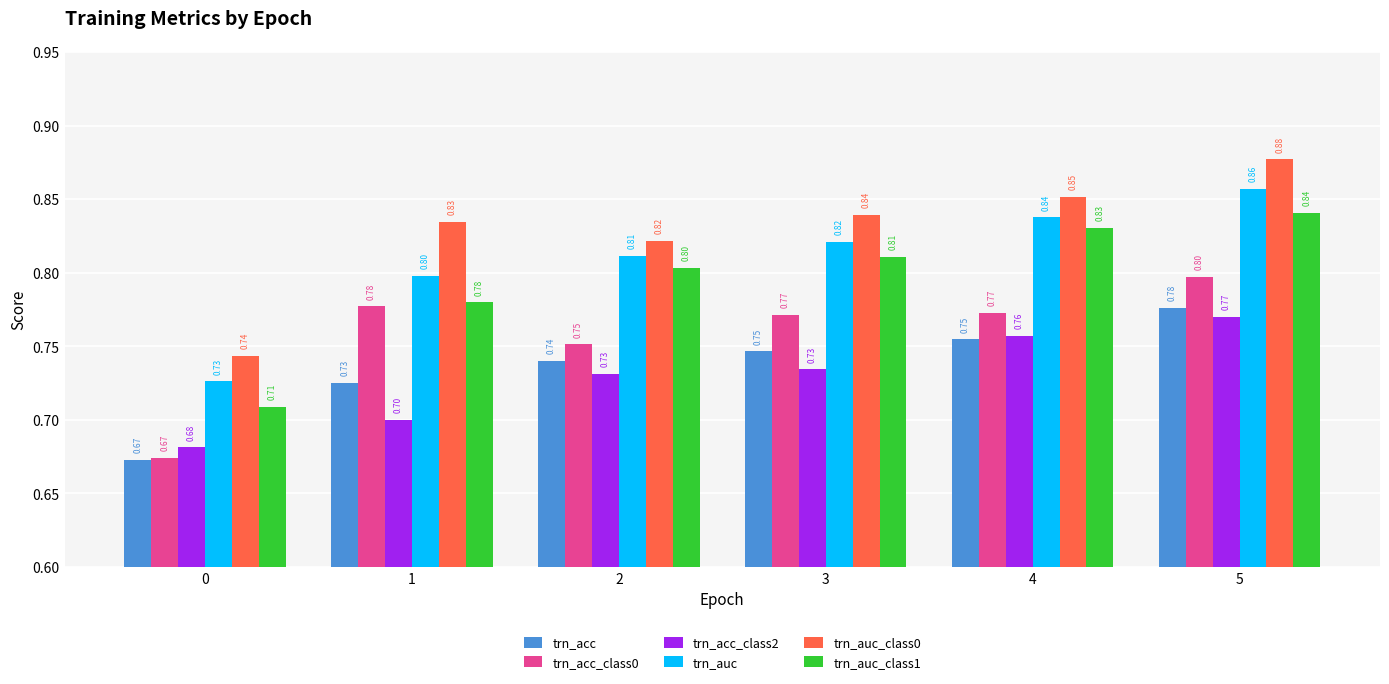

What is the sum of the trn_acc_class0 values at 0 and 5?

1.5